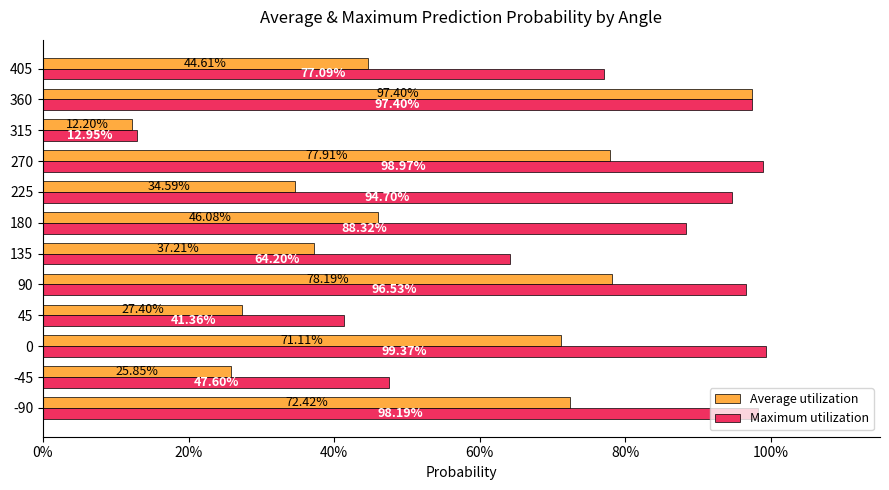

What is the lowest value of the Average utilization series?

0.1